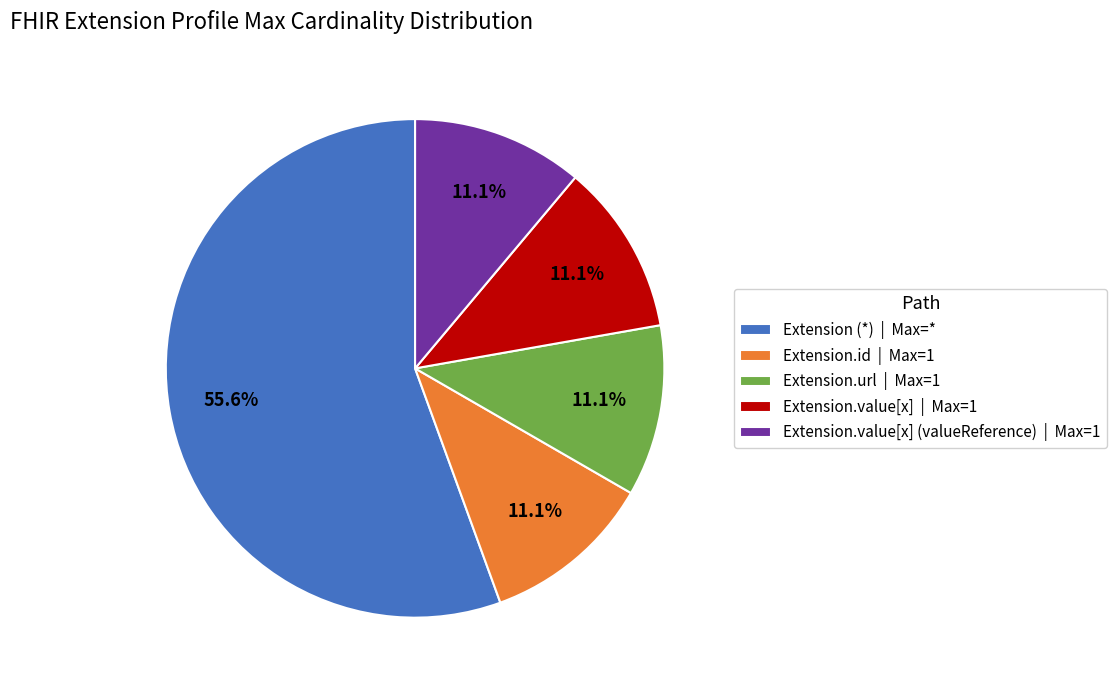

How many segments does this pie chart have?

5